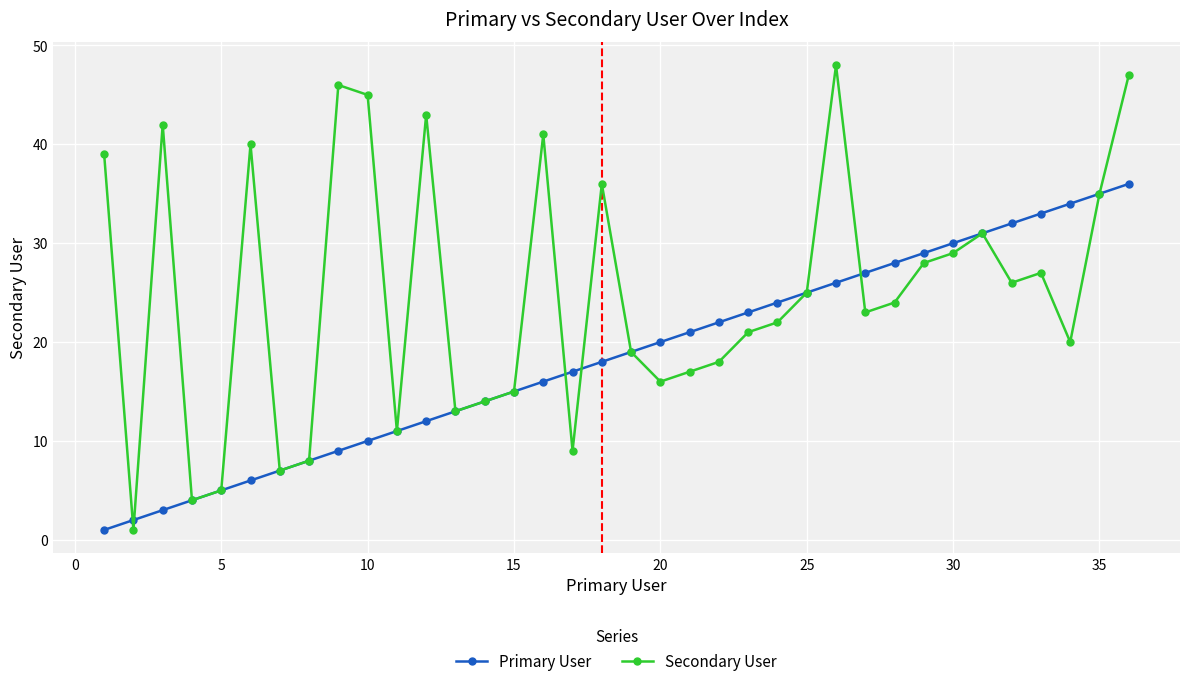

What is the maximum value for Secondary User?

48